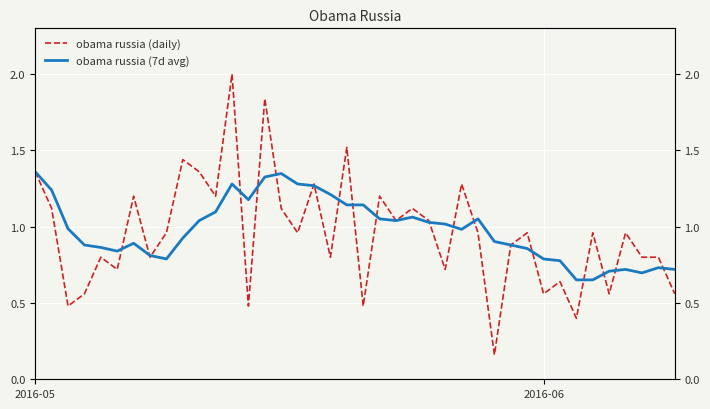

How many lines are shown in the chart?

2